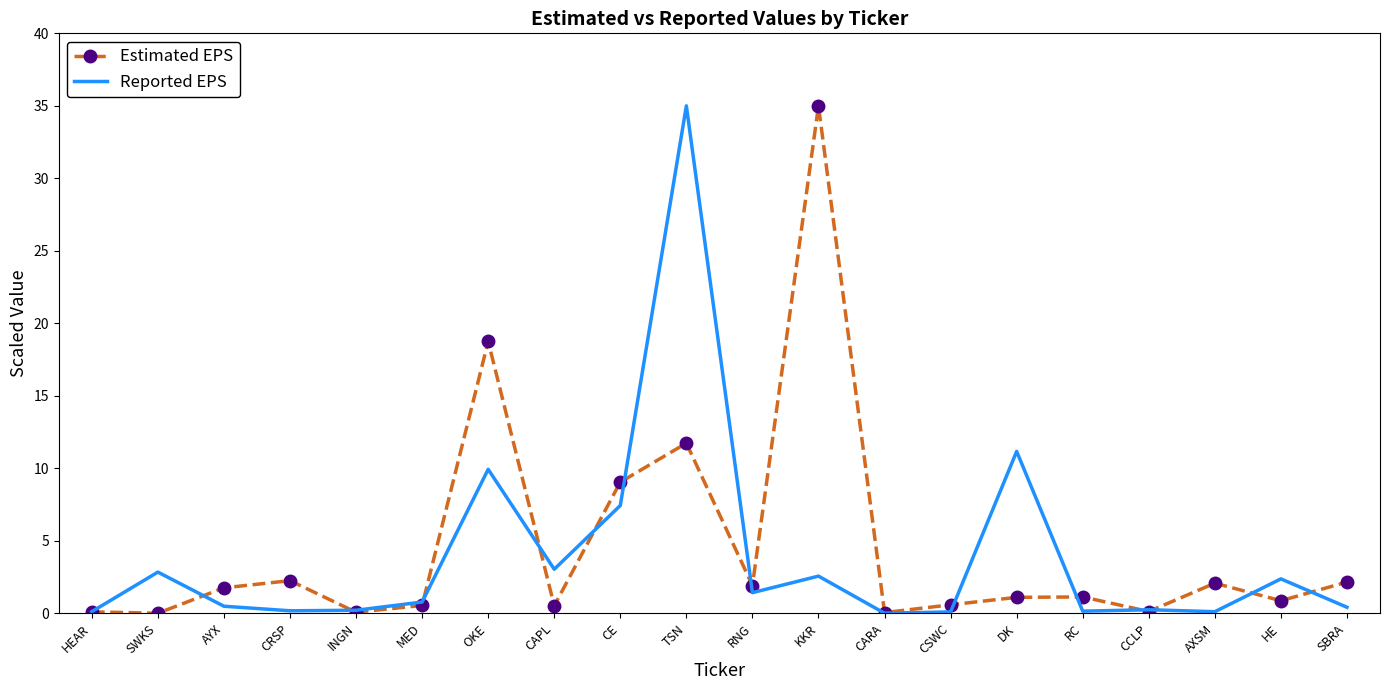

What is the approximate value of Reported EPS at SWKS?

2.8